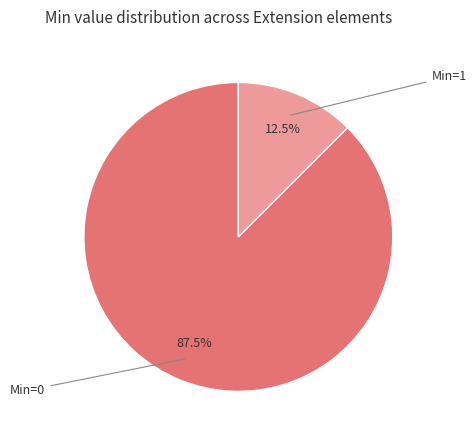

Is there a majority slice in this chart?

Yes